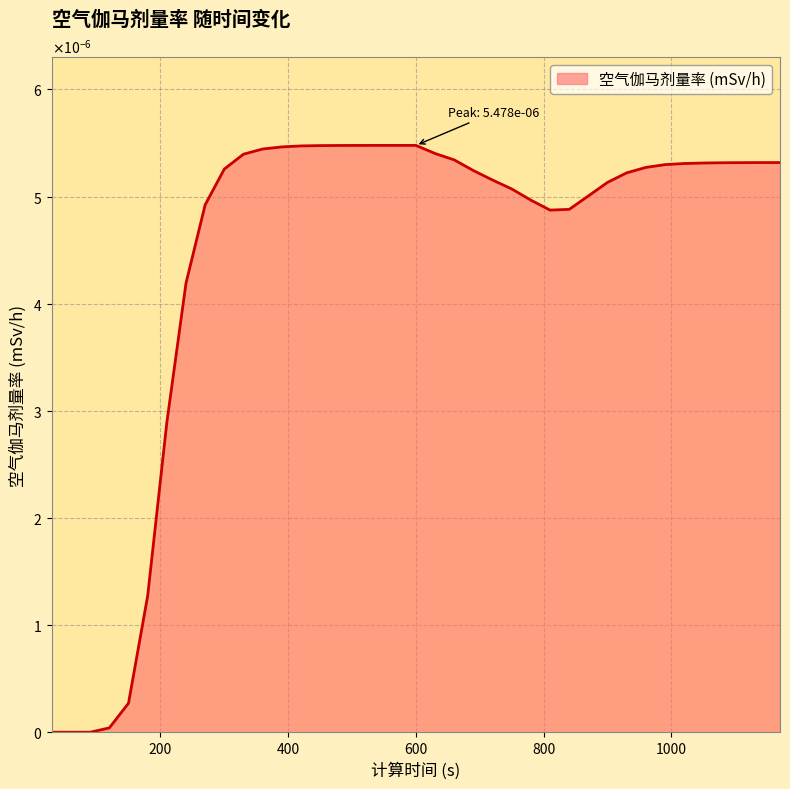

Does the chart display data point markers on the line(s)?

No